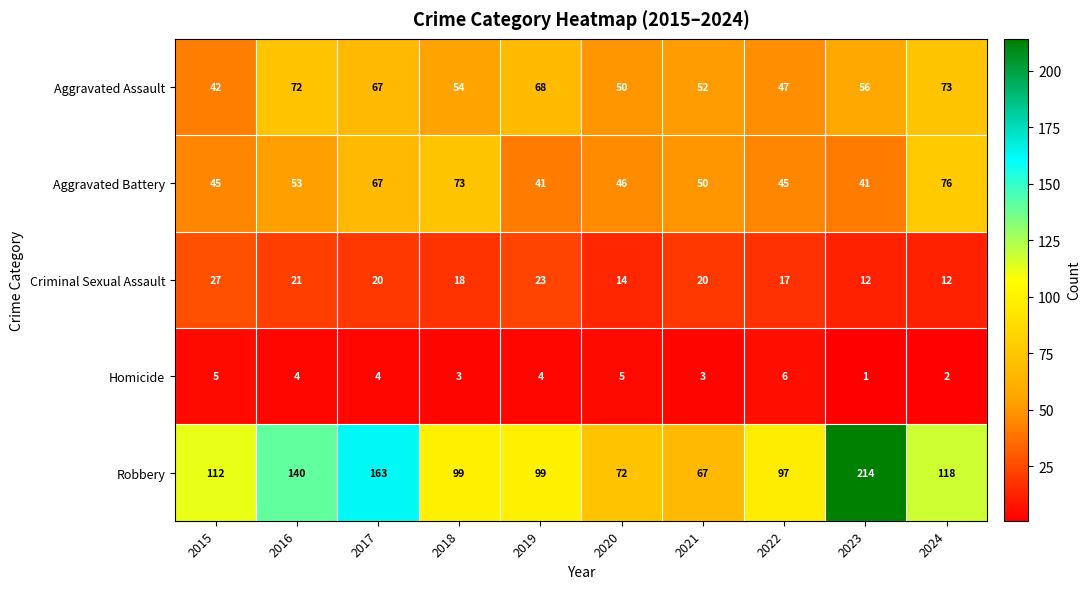

What is the difference between the Aggravated Assault values at 2023 and 2016?

16